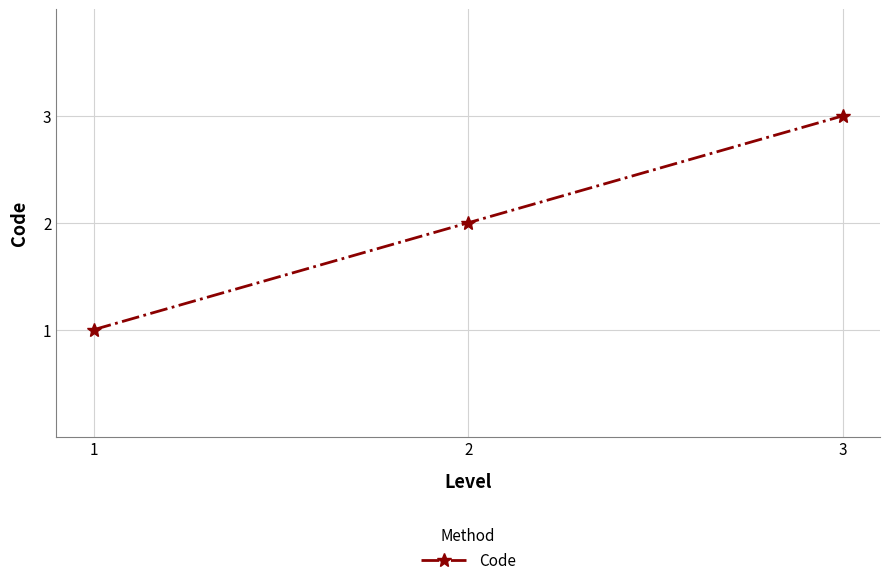

Which category has the lowest value across all series?

1